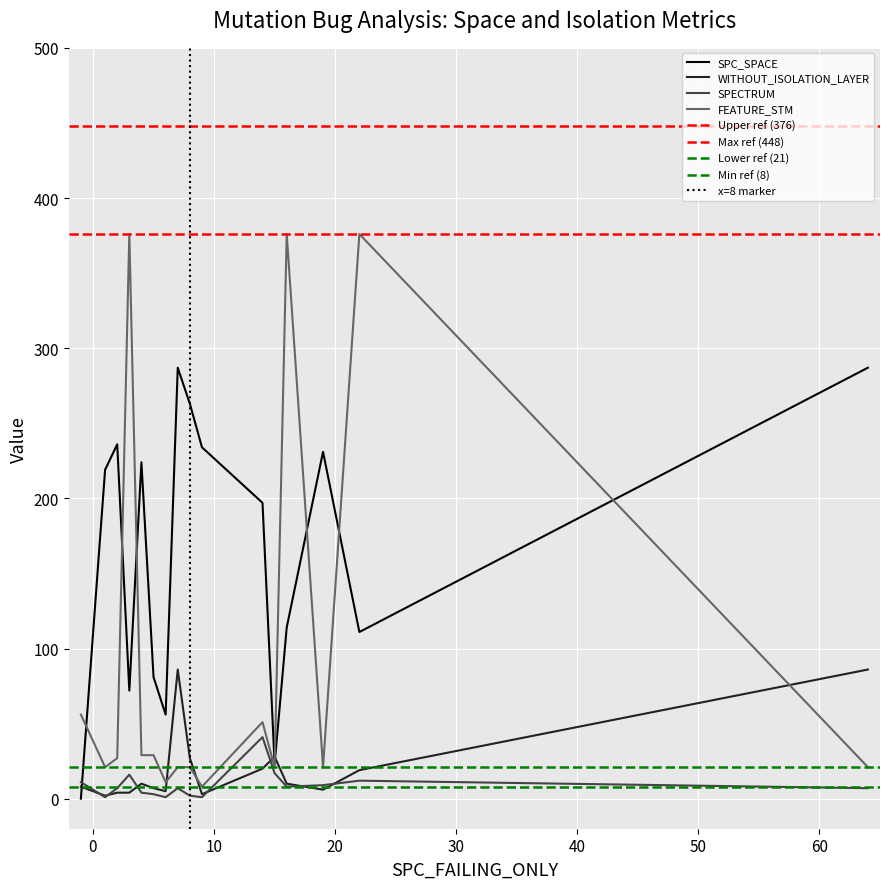

Where do FEATURE_STM and WITHOUT_ISOLATION_LAYER first cross each other?

6 and 7